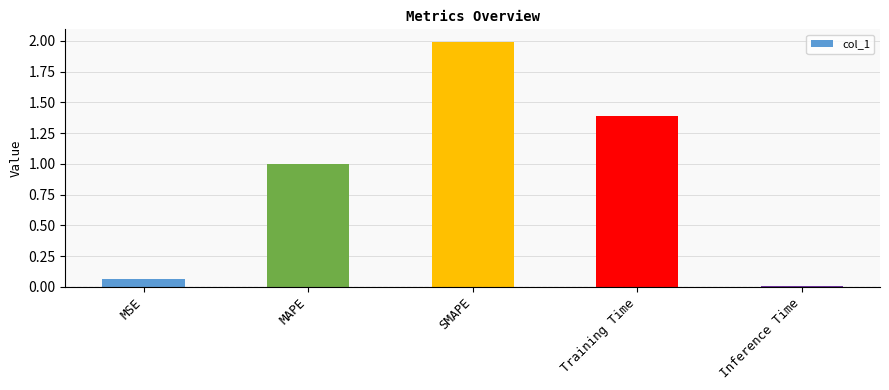

Which category has the highest value across all series?

SMAPE